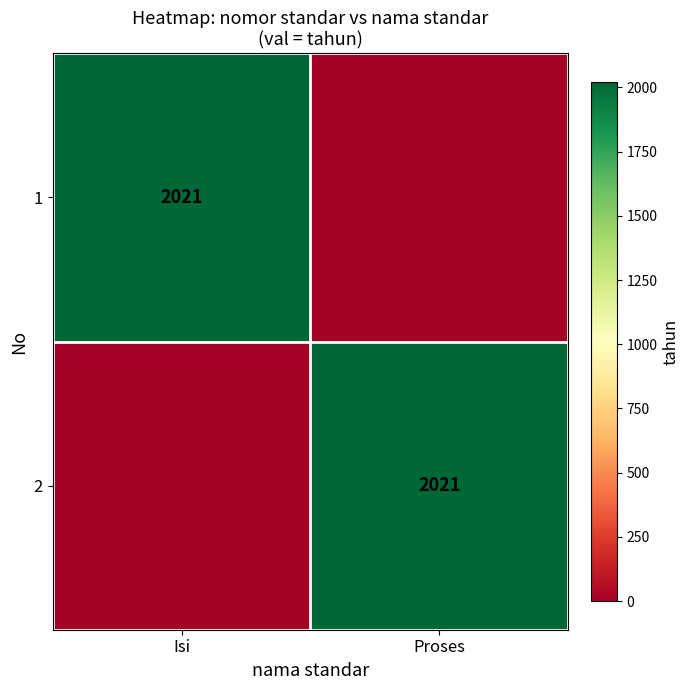

The value of 2 at Proses is 3210. True or false?

False